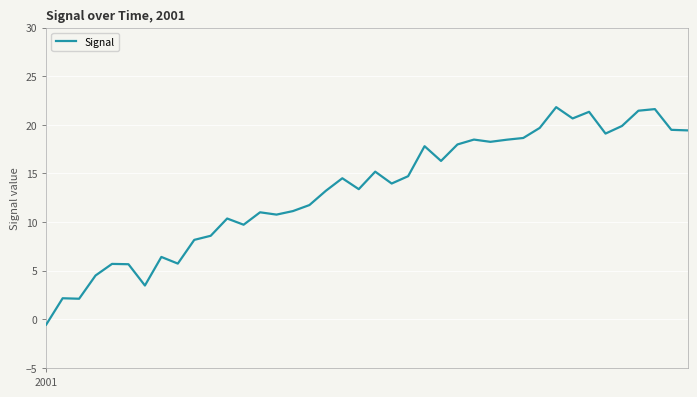

What is the difference between the maximum and minimum values?

22.4